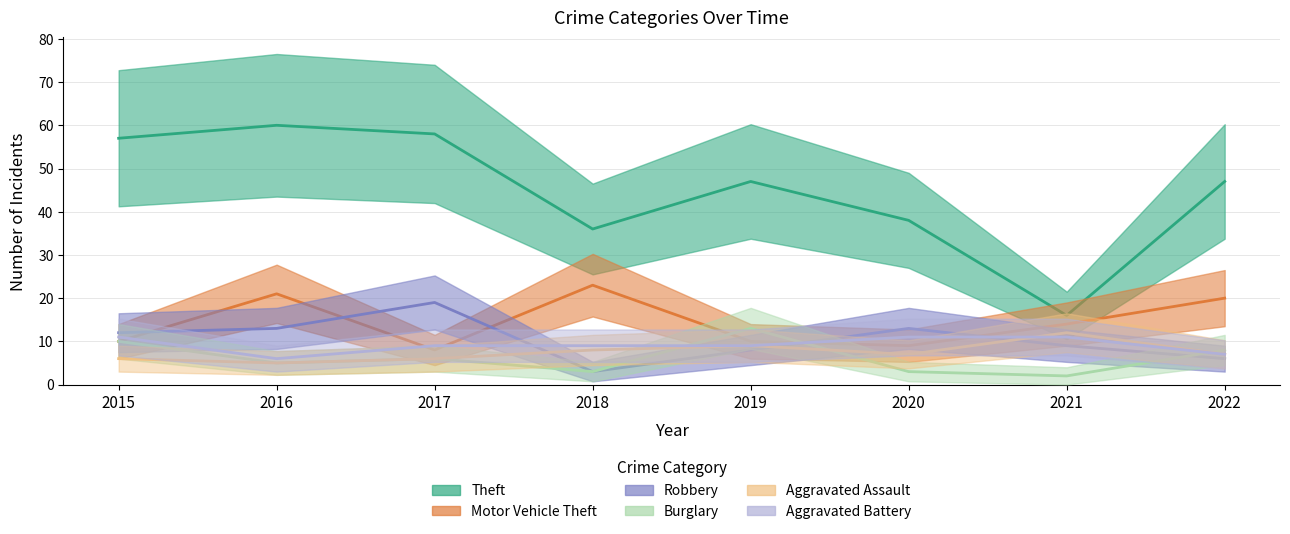

How many lines are shown in the chart?

6